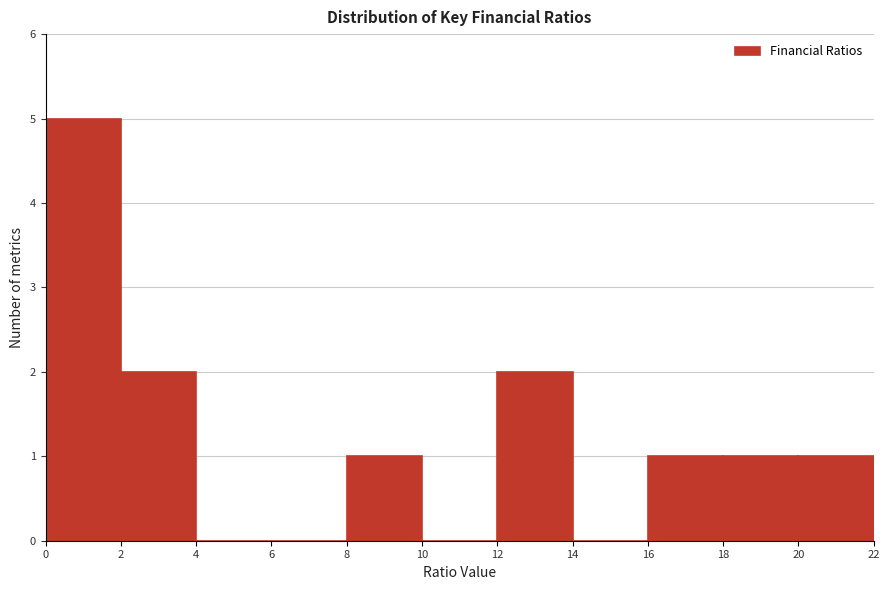

What is the height of the bar covering 2 to 4 on the x-axis? The values are not printed on the chart, so give them approximately, as read against the axis.

2